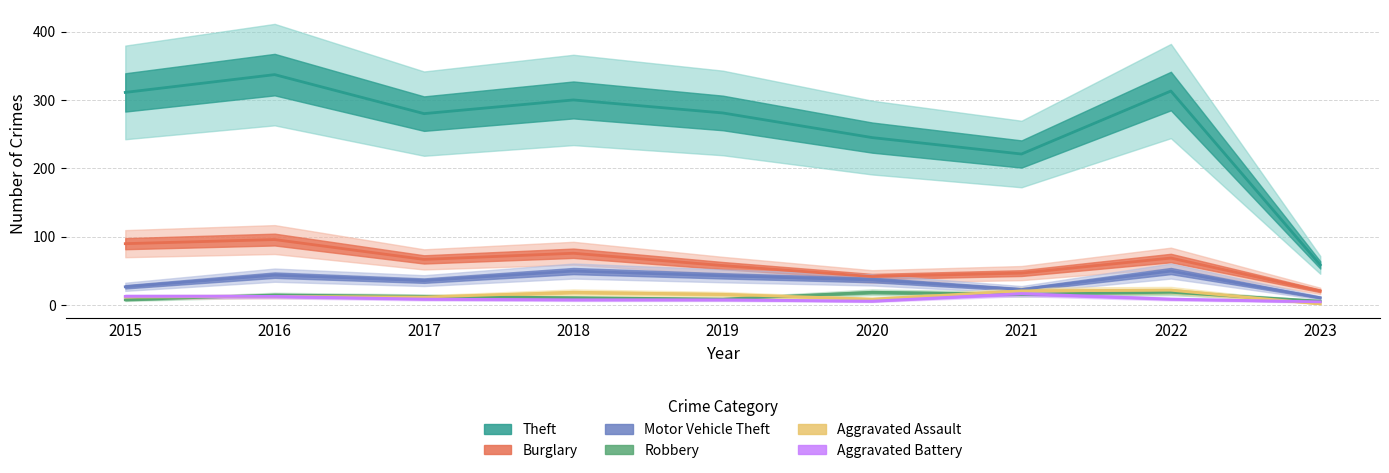

What is the spread (max minus min) of values at 2022?

304